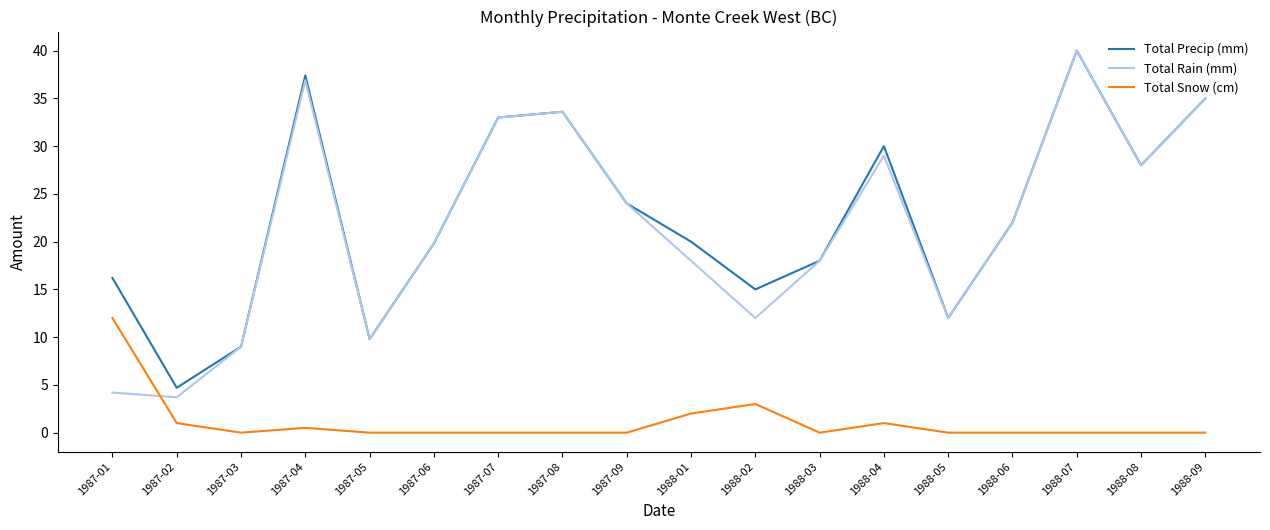

At which category does Total Precip (mm) reach its first local valley?

1987-02